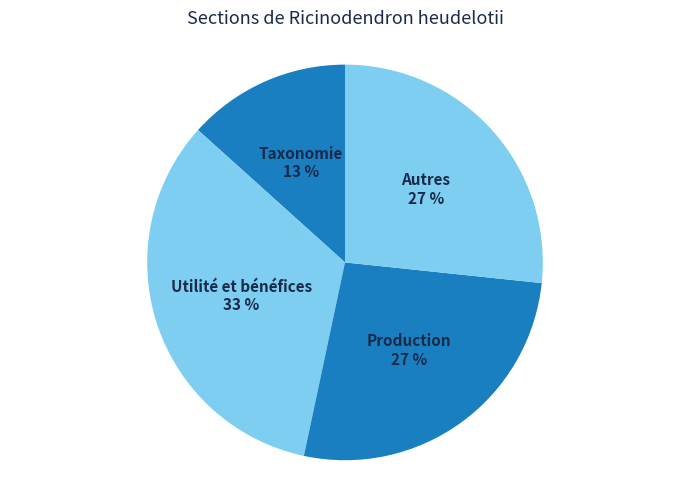

How many slices are in this pie chart?

4